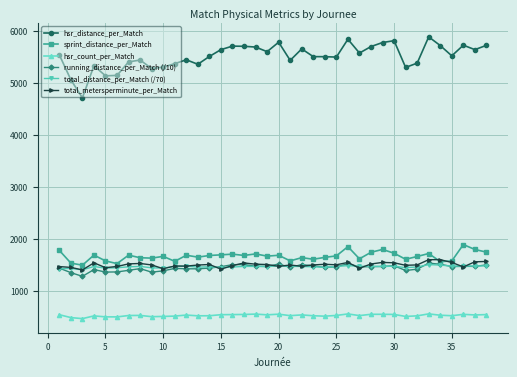

At how many categories does at least one series exceed 5221?

34